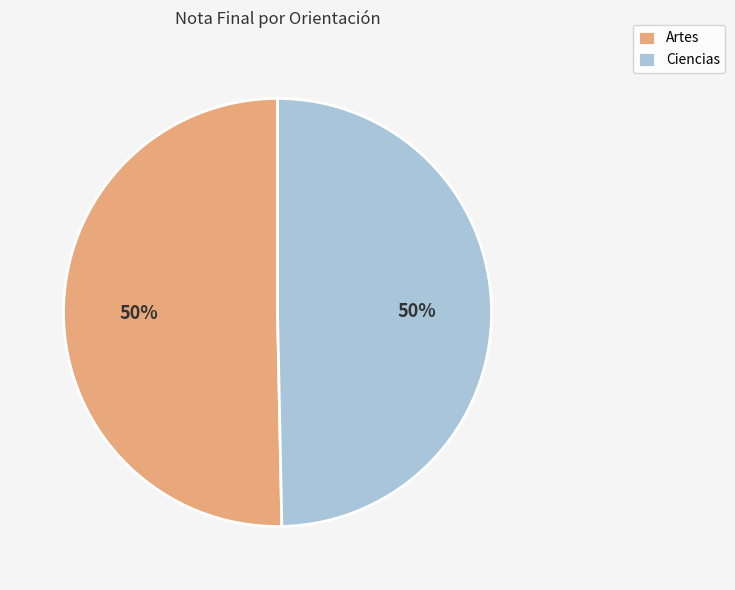

The Artes slice represents 56% of the pie. True or false?

False